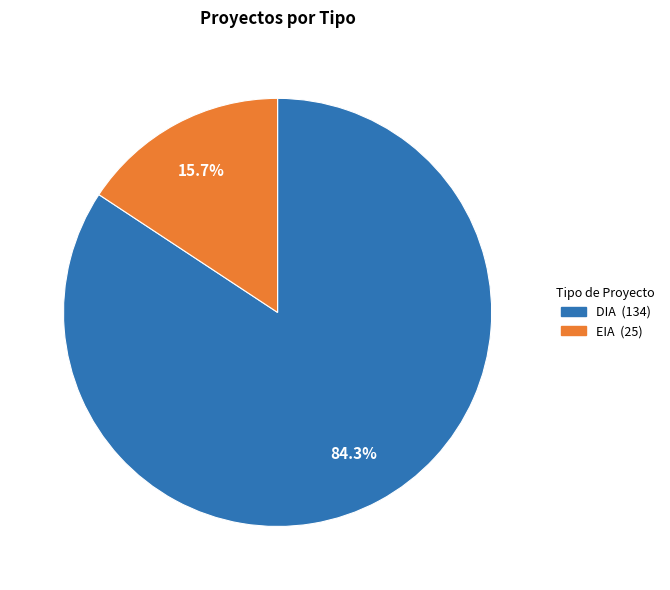

To the nearest percent, what is the difference between the largest and smallest slice percentages?

69%